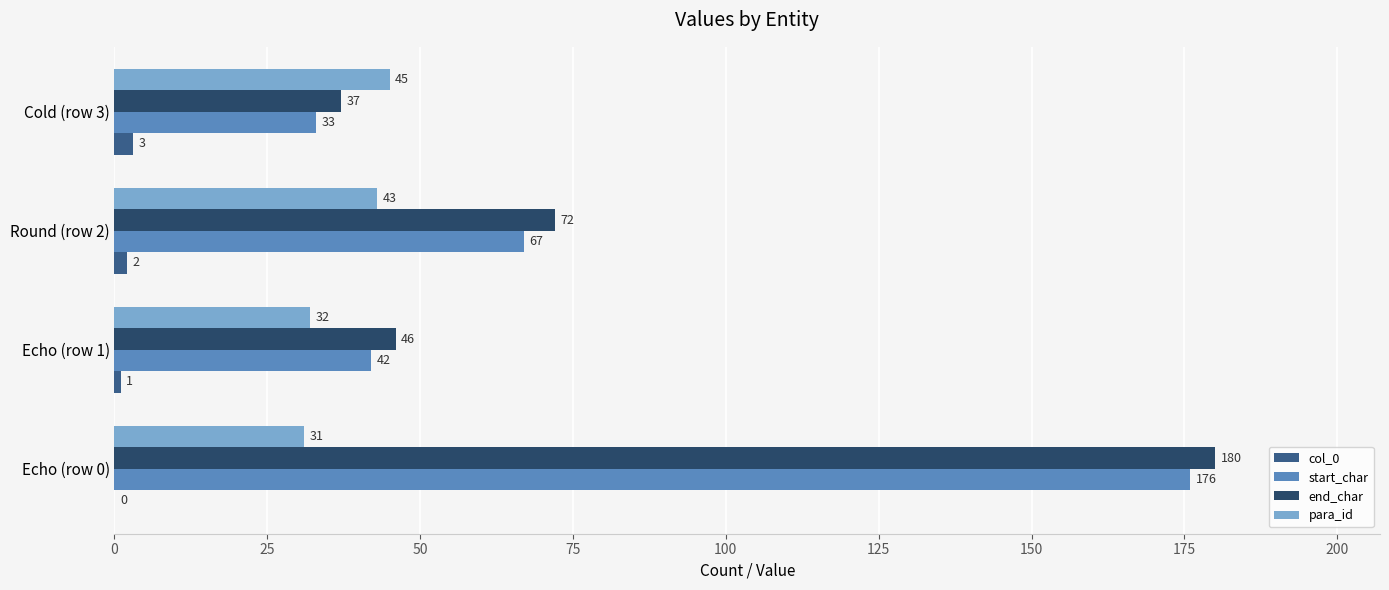

What are all the series names shown in the legend?

col_0, start_char, end_char, para_id